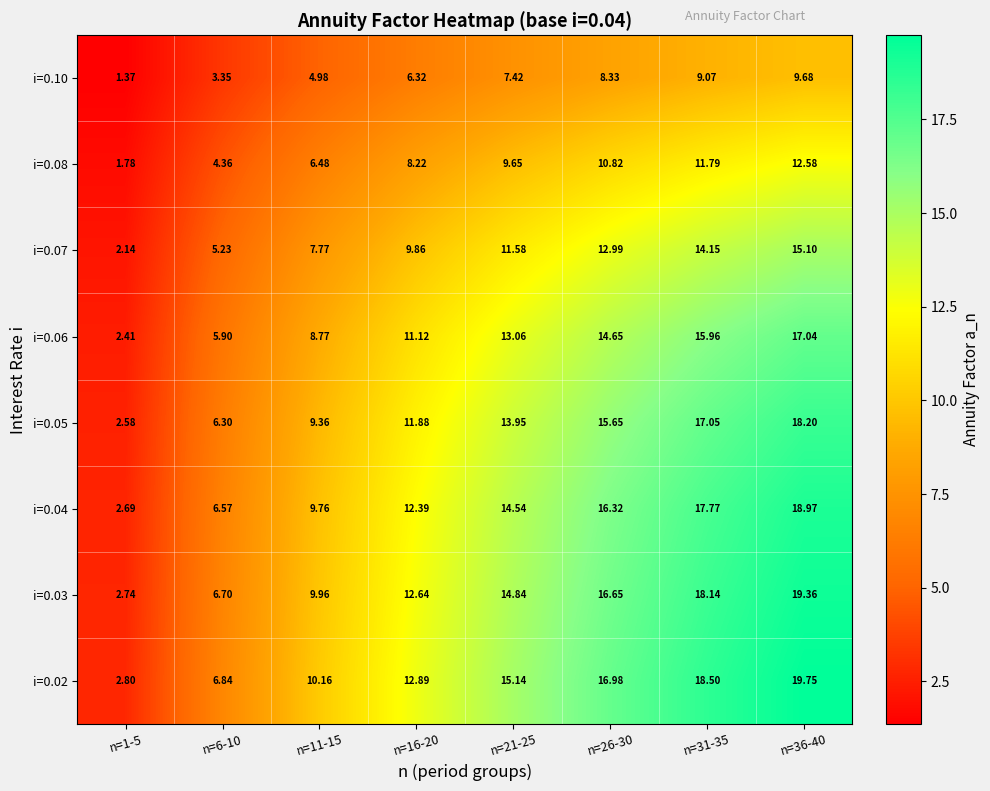

Is the value of i=0.10 at n=21-25 greater than the value of i=0.05 at n=1-5?

Yes